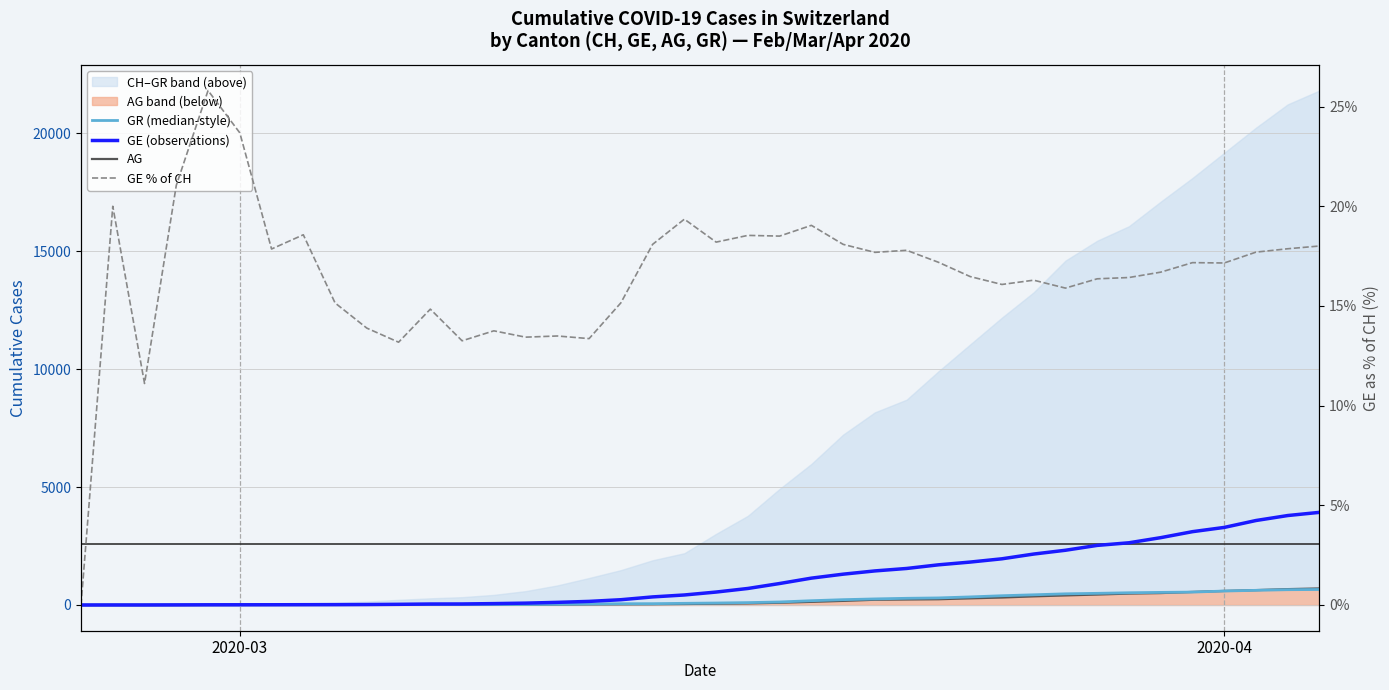

True or false: AG has more than 0 interior local peaks.

False